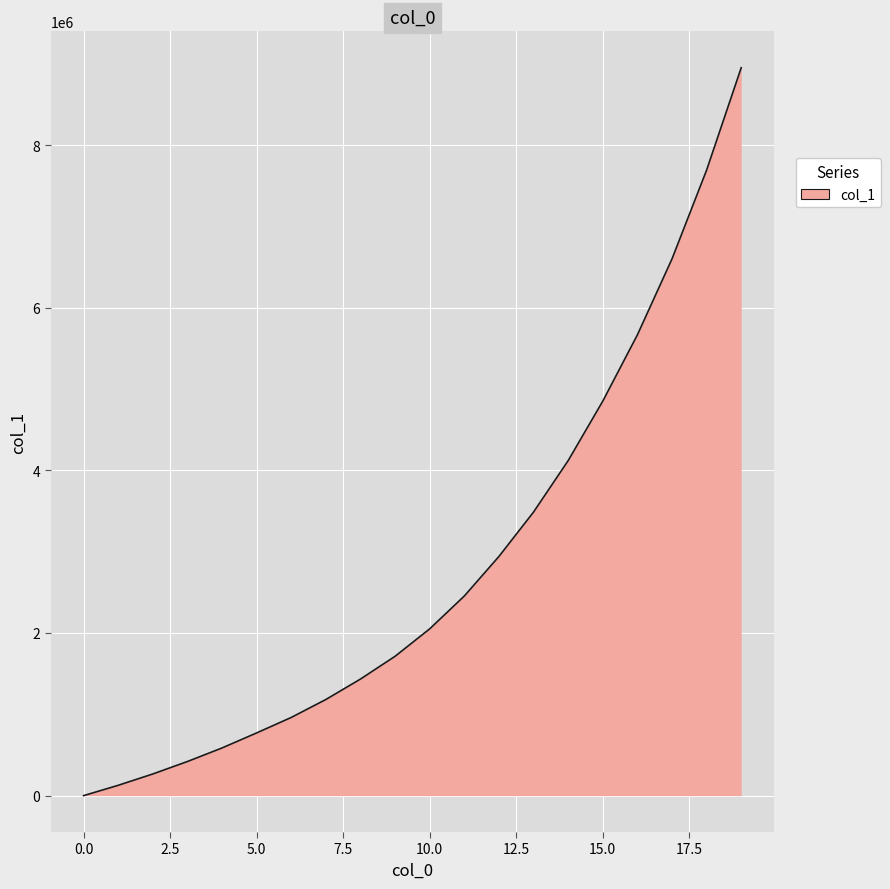

What is the difference between the maximum and minimum values?

8950939.1